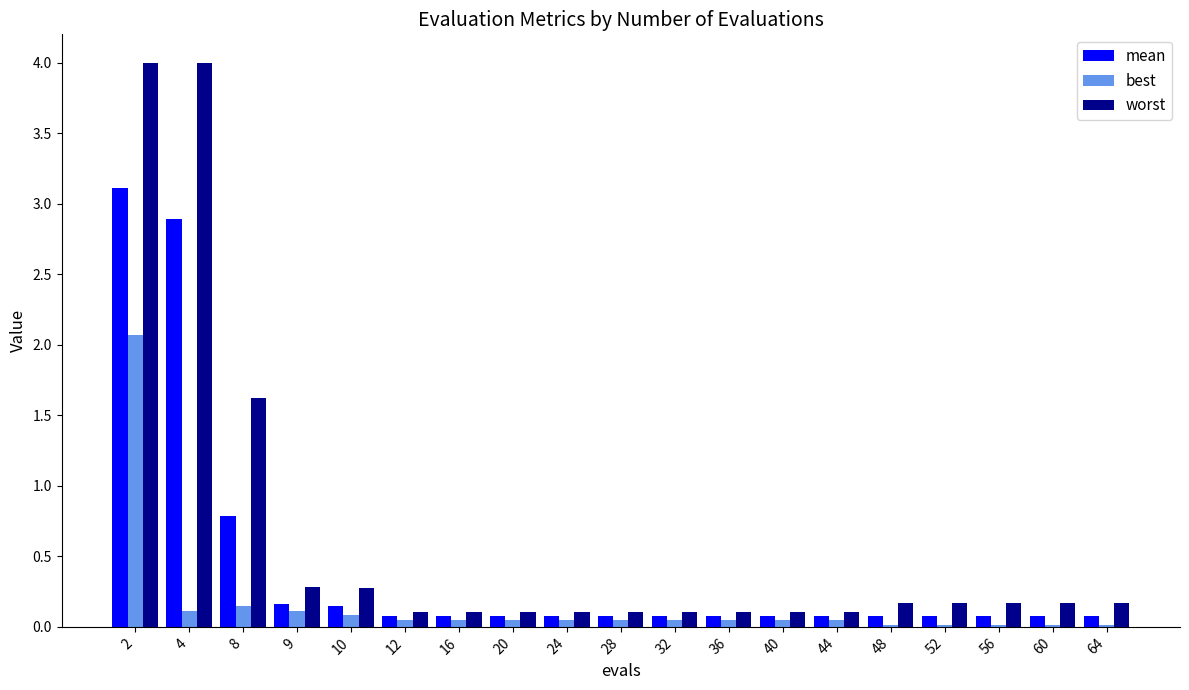

At how many categories does at least one series exceed 1?

3